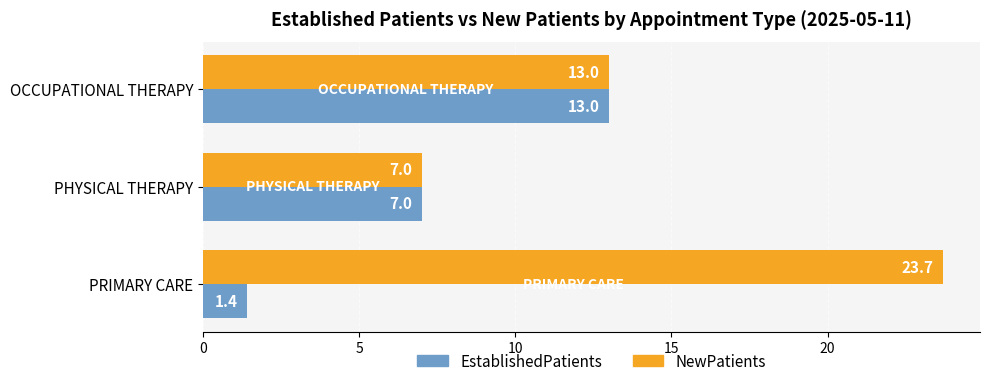

Where is EstablishedPatients nearest to the value 7?

PHYSICAL THERAPY